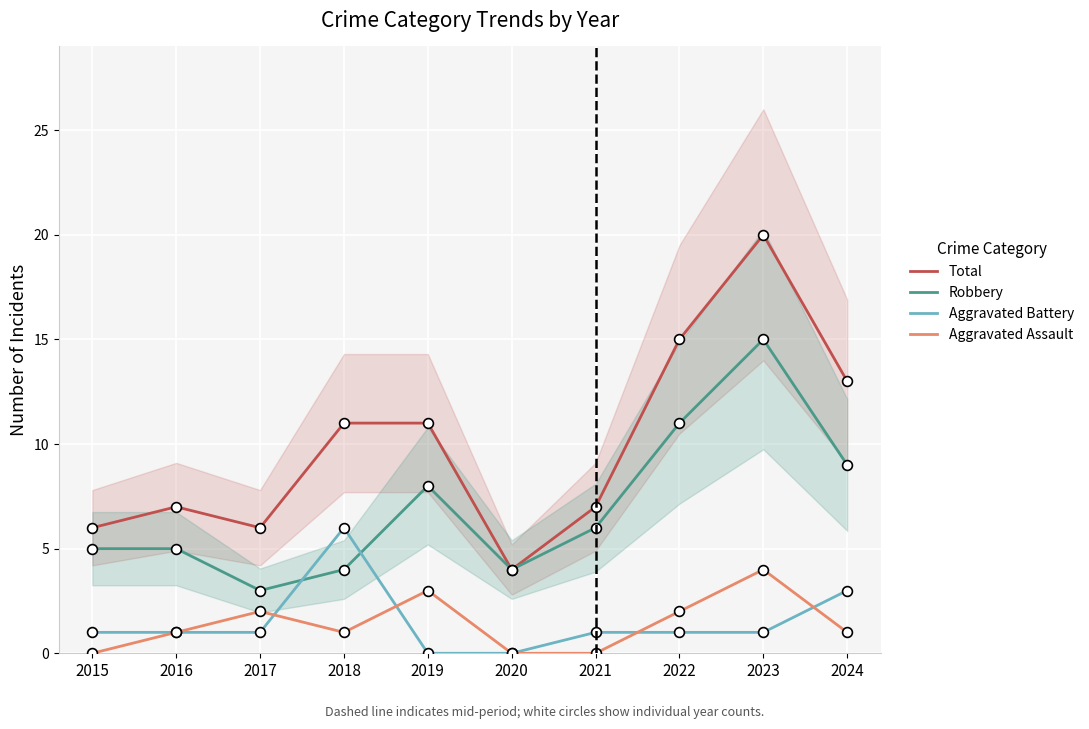

Is the value of Aggravated Assault at 2015 greater than the value of Total at 2019?

No